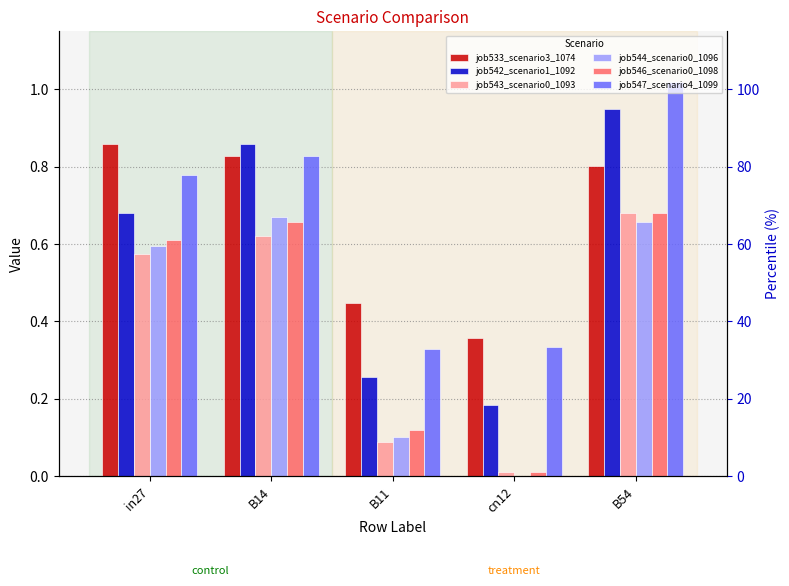

What is the difference between the job542_scenario1_1092 values at B54 and cn12?

0.8